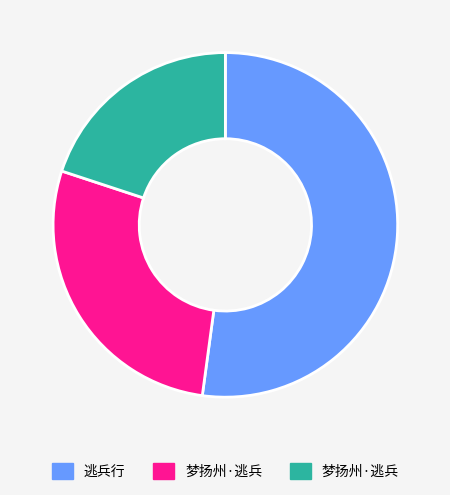

Does any single category account for the majority?

Yes